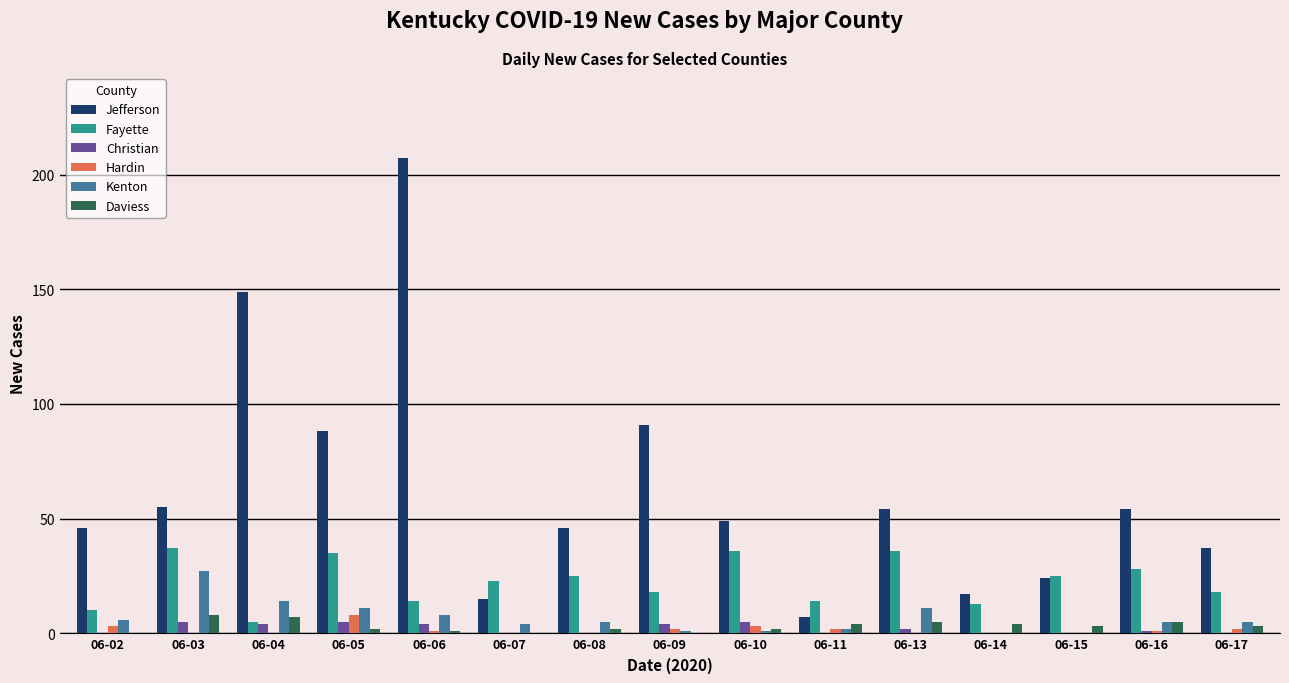

How many distinct data groups are displayed?

6